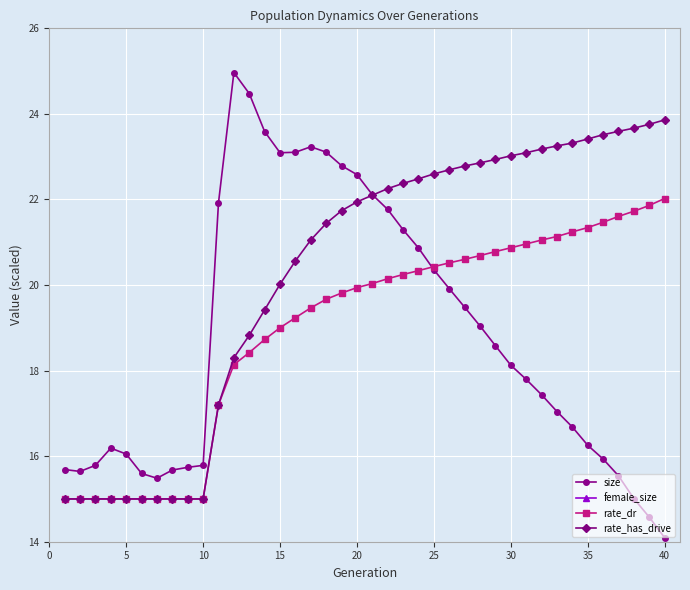

Reading right to left, transcribe all the data shown in this chart.

size: 14.1	14.6	15.0	15.5	15.9	16.3	16.7	17.0	17.4	17.8	18.1	18.6	19.0	19.5	19.9	20.4	20.9	21.3	21.8	22.1	22.6	22.8	23.1	23.2	23.1	23.1	23.6	24.5	25.0	21.9	15.8	15.7	15.7	15.5	15.6	16.0	16.2	15.8	15.6	15.7
female_size: 1.1	1.2	1.3	1.4	1.6	1.7	1.9	2.0	2.1	2.3	2.4	2.6	2.7	2.9	3.1	3.4	3.6	3.8	4.1	4.4	4.8	5.3	5.8	6.5	7.1	7.9	8.7	9.6	10.1	10.1	10.0	9.9	9.9	9.9	9.9	10.2	10.2	9.9	9.8	9.9
rate_dr: 22.0	21.9	21.7	21.6	21.5	21.3	21.2	21.1	21.1	21.0	20.9	20.8	20.7	20.6	20.5	20.4	20.3	20.2	20.1	20.0	19.9	19.8	19.7	19.5	19.2	19.0	18.7	18.4	18.1	17.2	15.0	15.0	15.0	15.0	15.0	15.0	15.0	15.0	15.0	15.0
rate_has_drive: 23.9	23.8	23.7	23.6	23.5	23.4	23.3	23.3	23.2	23.1	23.0	22.9	22.9	22.8	22.7	22.6	22.5	22.4	22.3	22.1	21.9	21.7	21.4	21.1	20.6	20.0	19.4	18.8	18.3	17.2	15.0	15.0	15.0	15.0	15.0	15.0	15.0	15.0	15.0	15.0